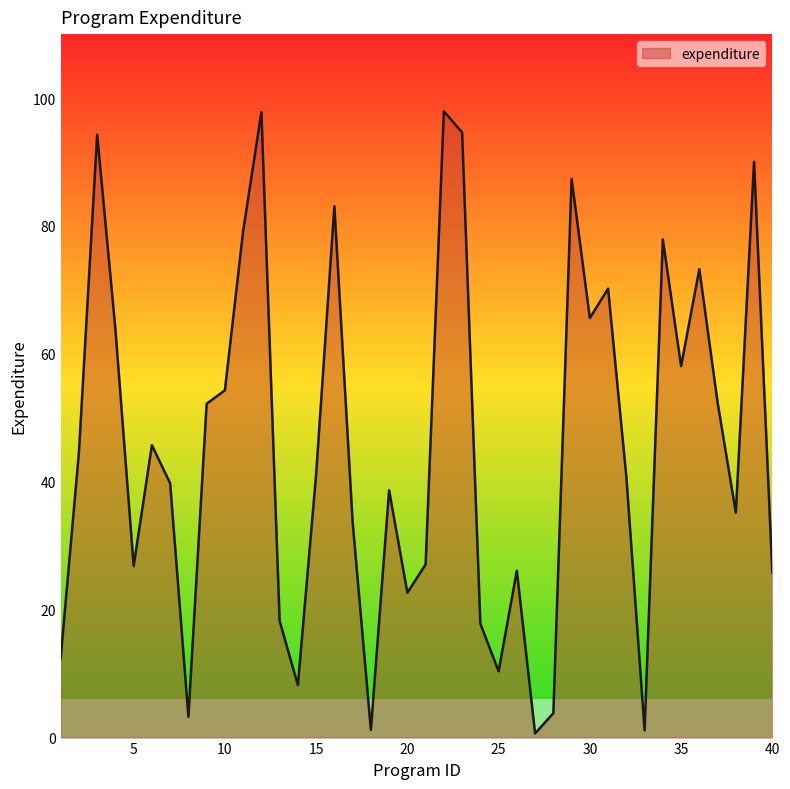

What is the maximum value shown in the chart?

97.9